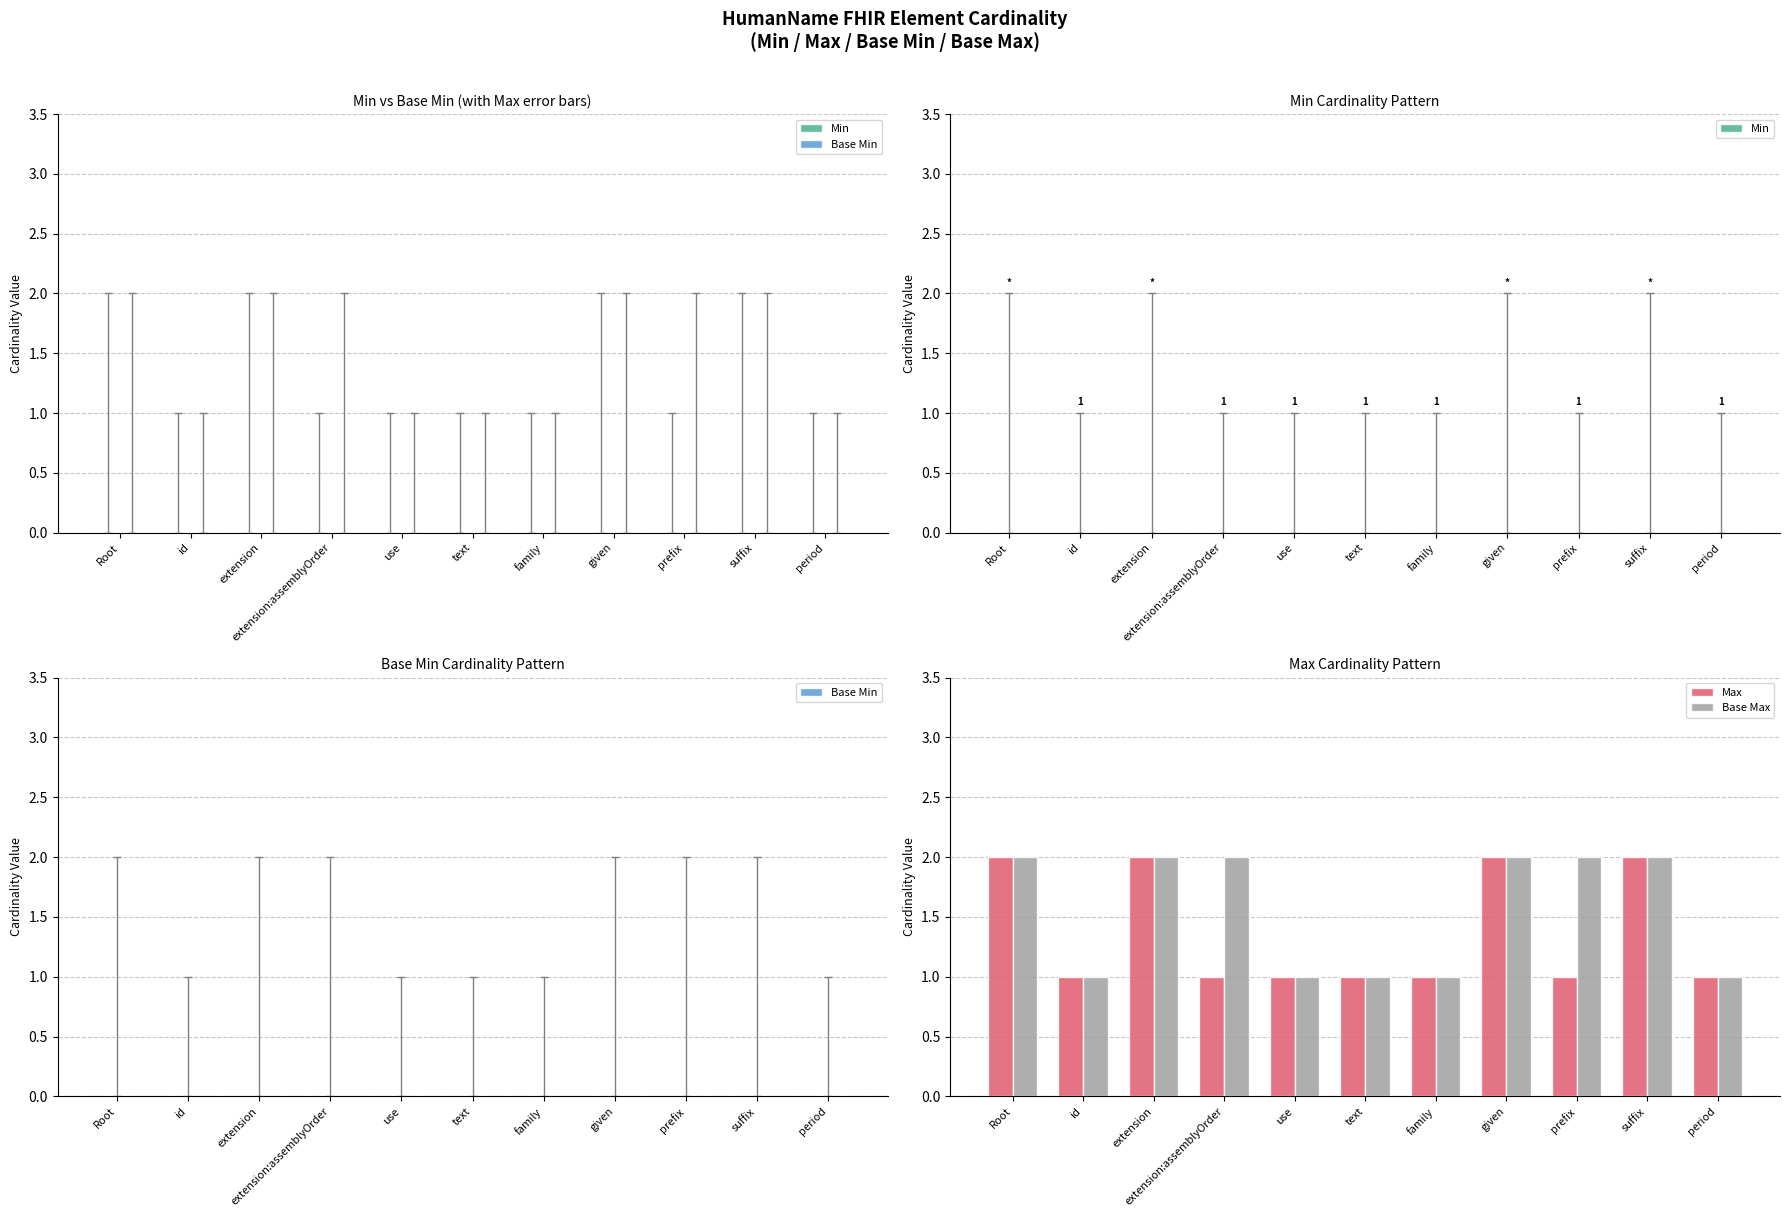

Which series has the largest total across all categories?

Base Max